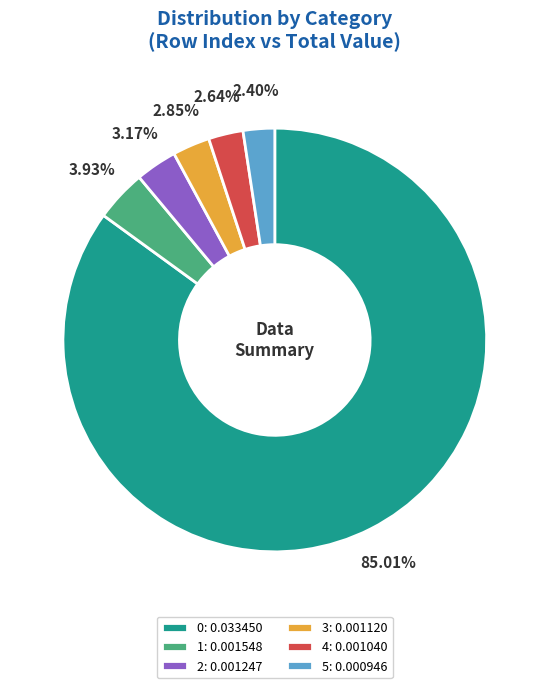

True or false: 1 accounts for 16% of the total.

False